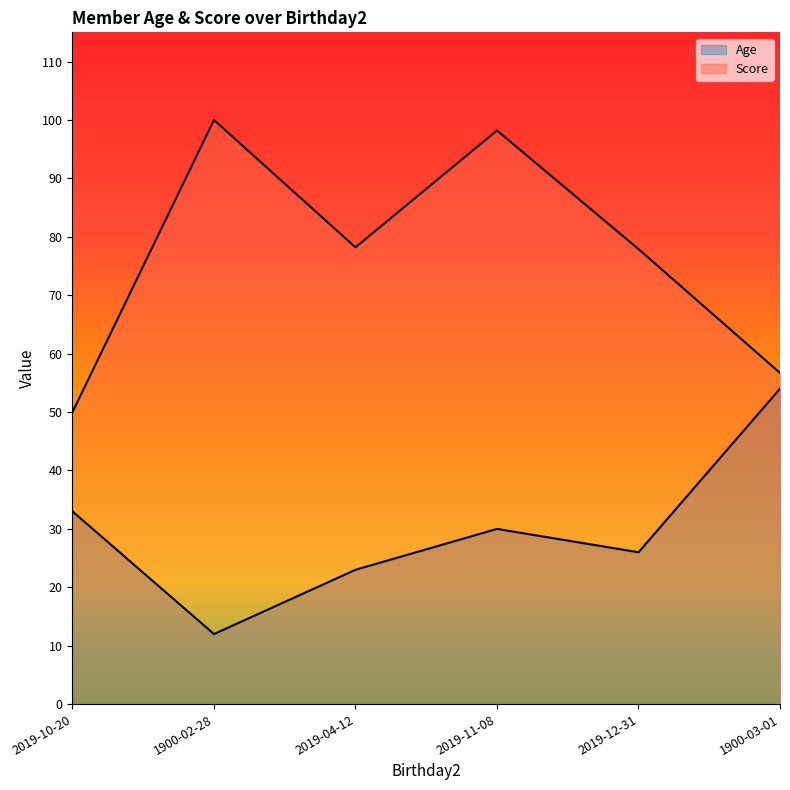

Which has a higher value, 2019-11-08 or 2019-04-12?

2019-11-08